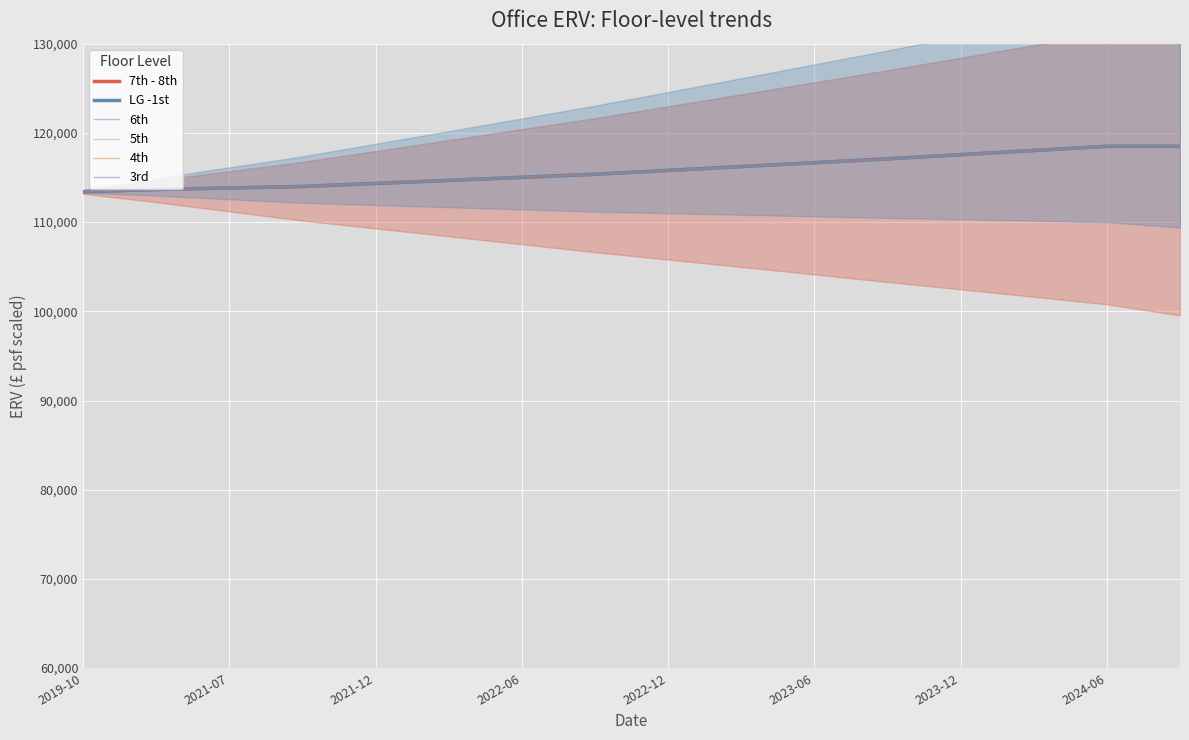

True or false: 3rd and LG -1st intersect in this chart.

False